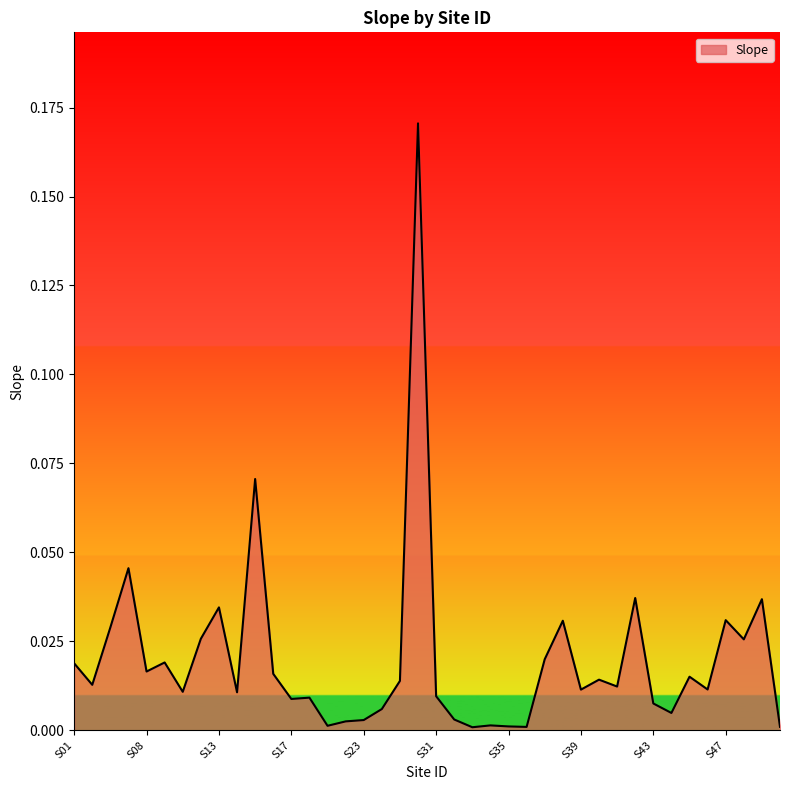

What is the sum of all values?

0.8